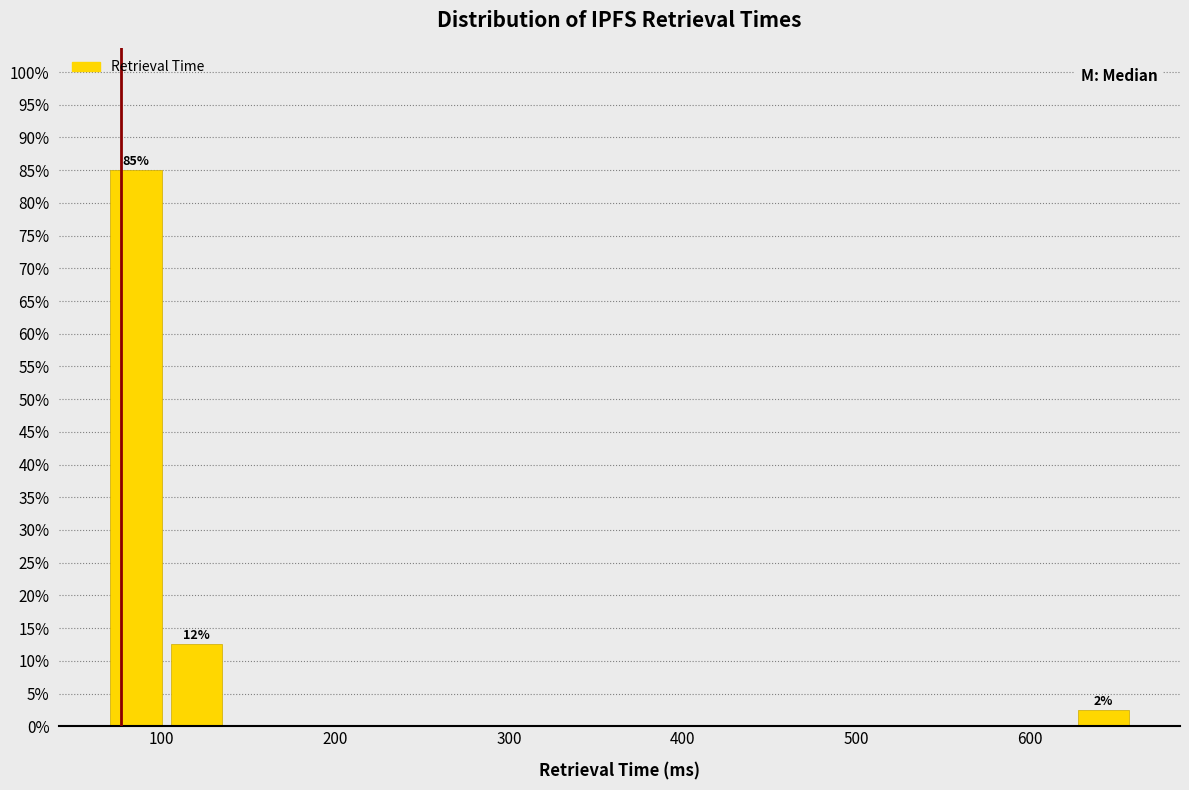

Around what value on the x-axis is the tallest bar? Give the approximate position of its centre, as read against the axis.

90